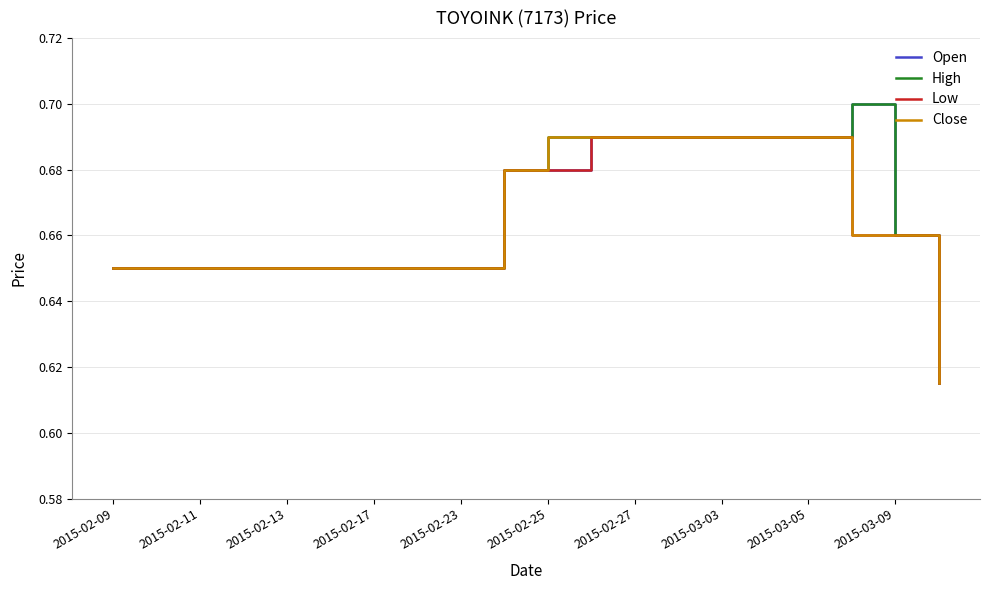

How many lines are shown in the chart?

4